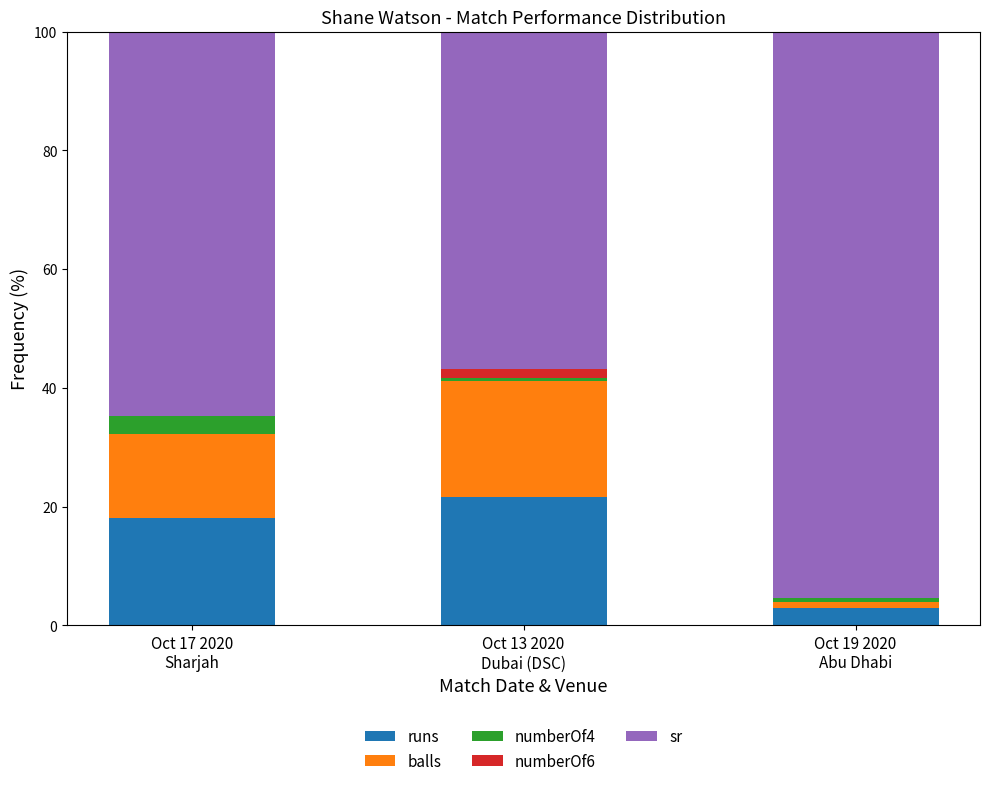

What is the highest value of the runs series?

21.6